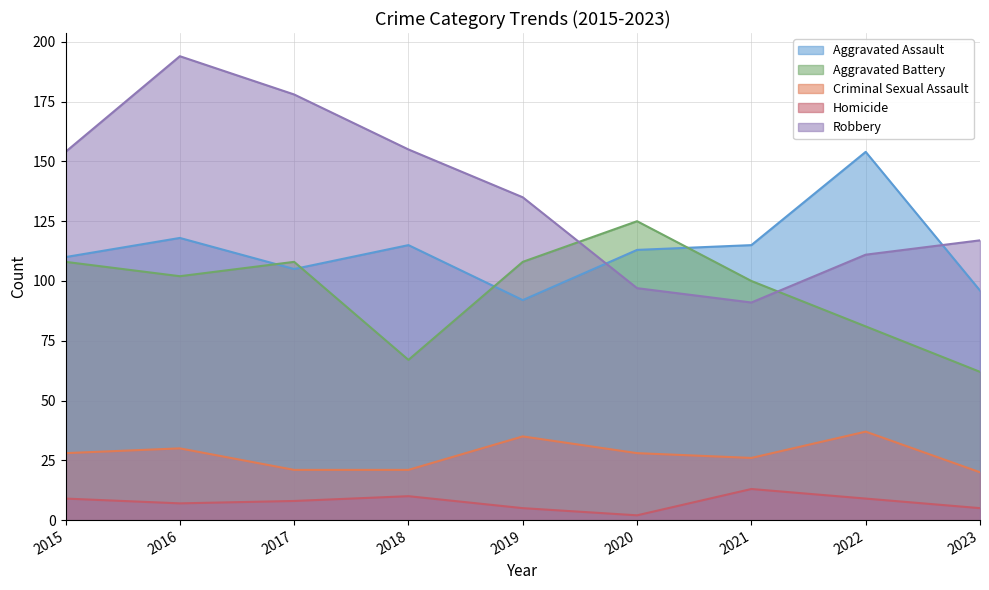

What is the sum of all Criminal Sexual Assault values?

246